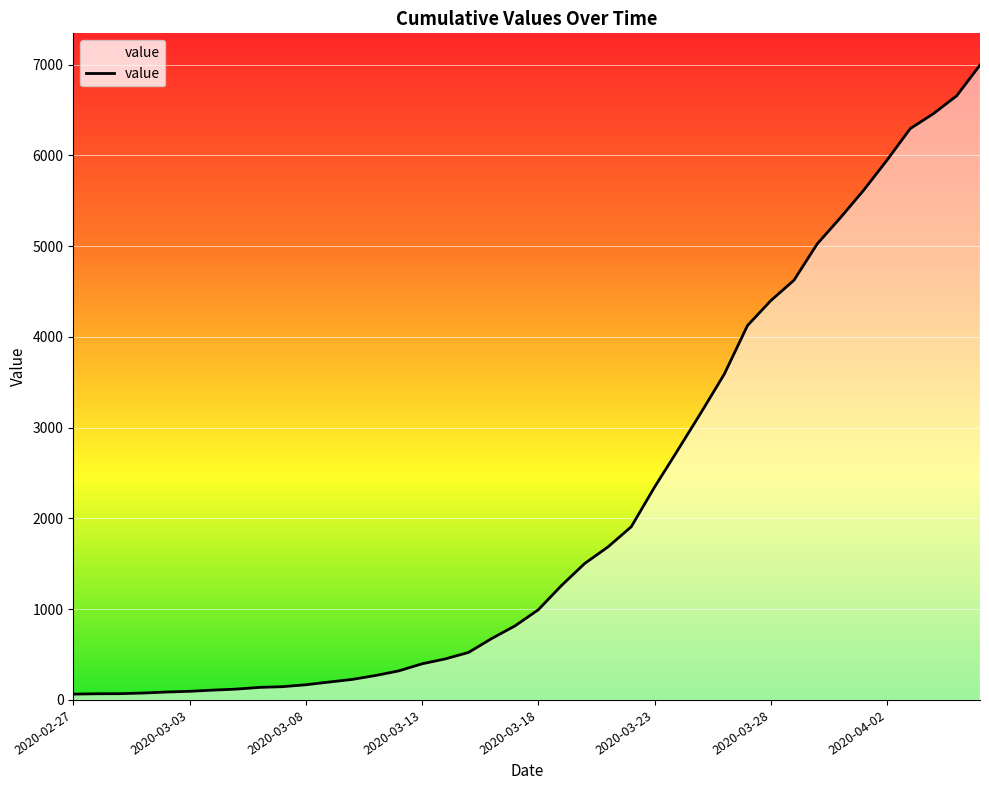

What is the greatest value displayed?

6995